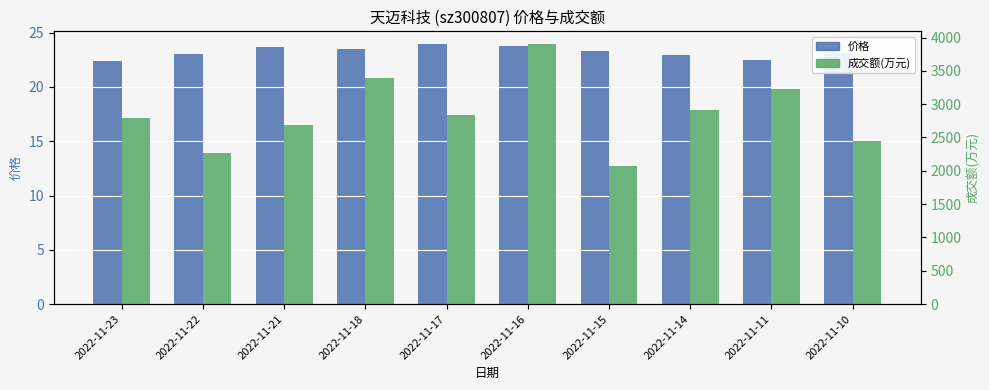

List the series in order of their overall mean, highest first.

成交额(万元), 价格